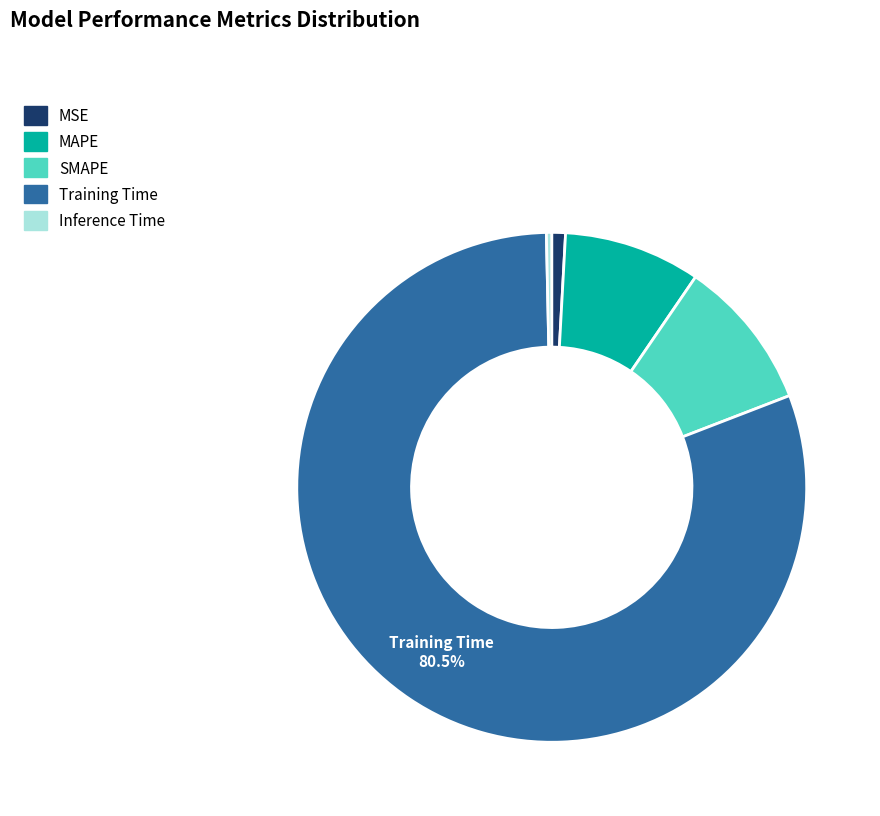

To the nearest percent, what is the combined percentage of SMAPE and MAPE?

18%